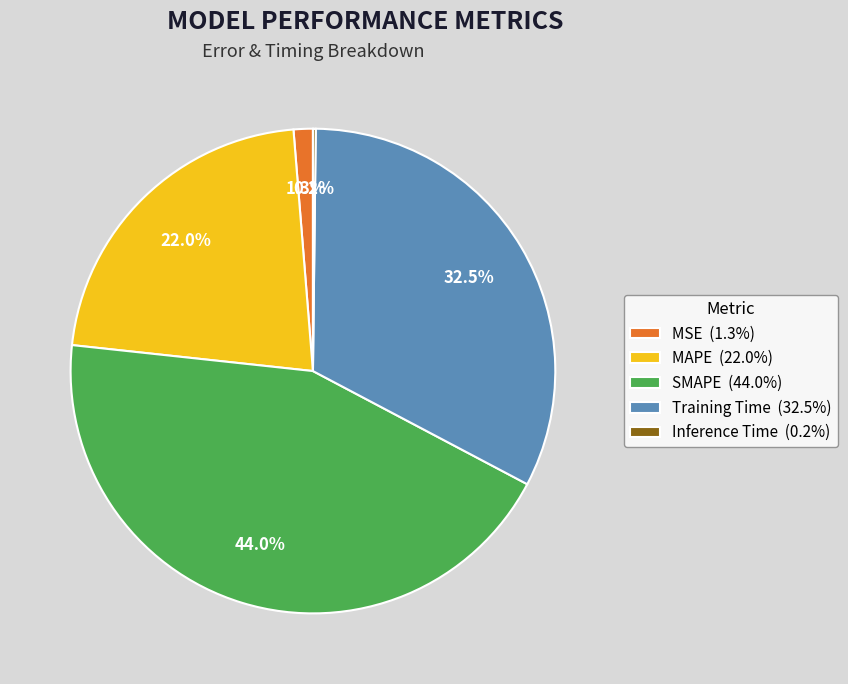

What is the ratio of the value at SMAPE (44.0%) to the value at Training Time (32.5%)?

1.4